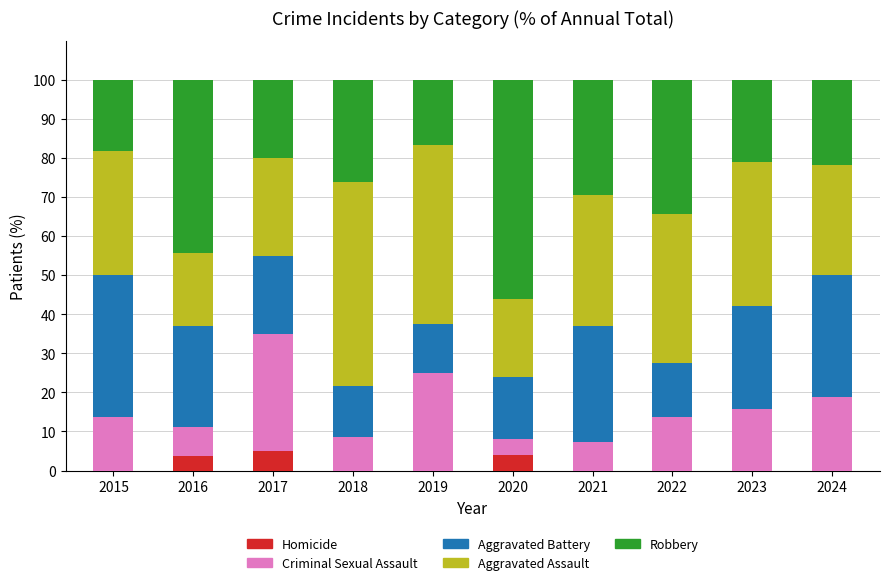

What is the total value across all series at 2017?

100.0